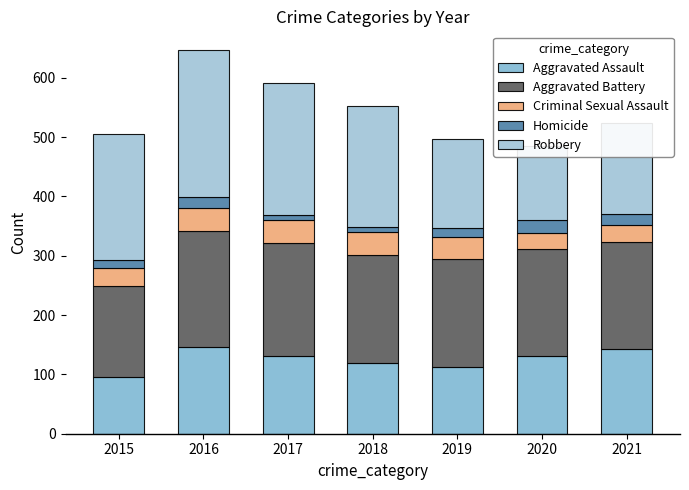

At which label does Criminal Sexual Assault reach its peak?

2016